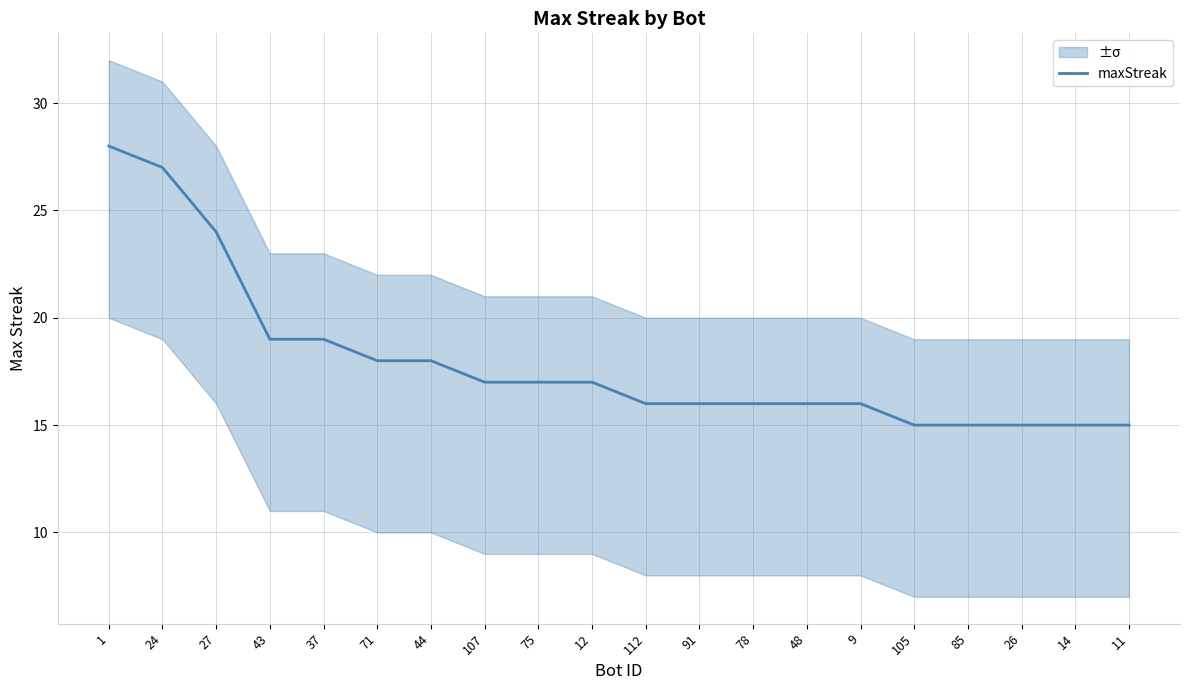

True or false: the data shows 17 at 75.

True